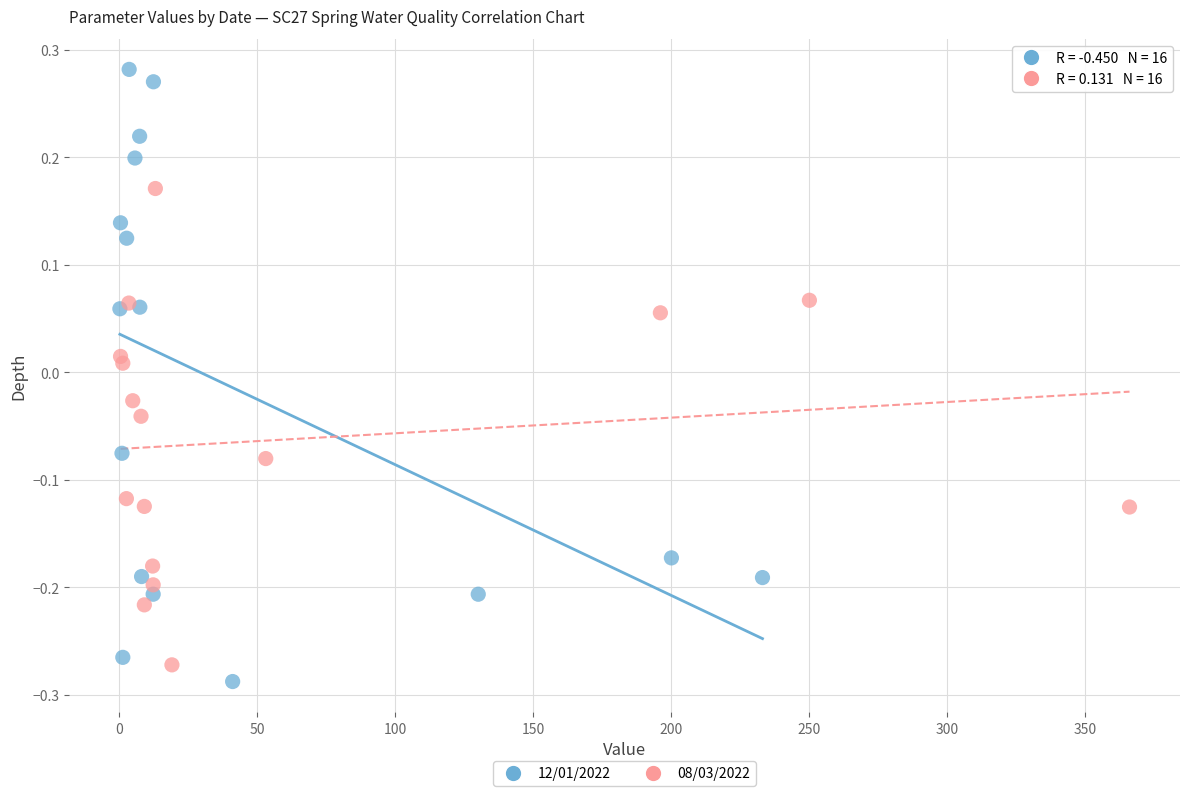

Which series has the widest spread of Y values?

12/01/2022